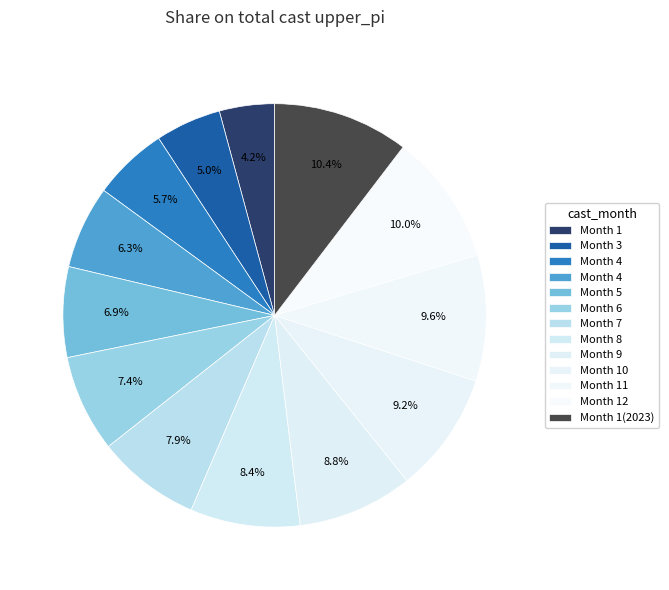

How many segments does this pie chart have?

13